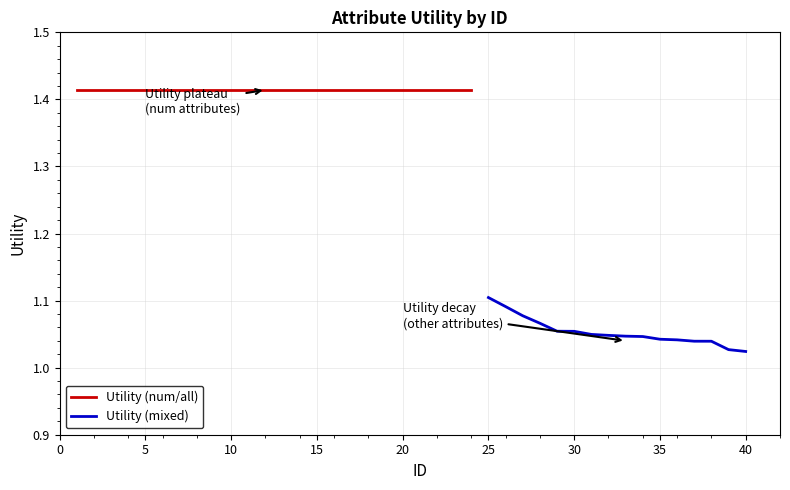

Which label corresponds to the smallest value in the chart?

40